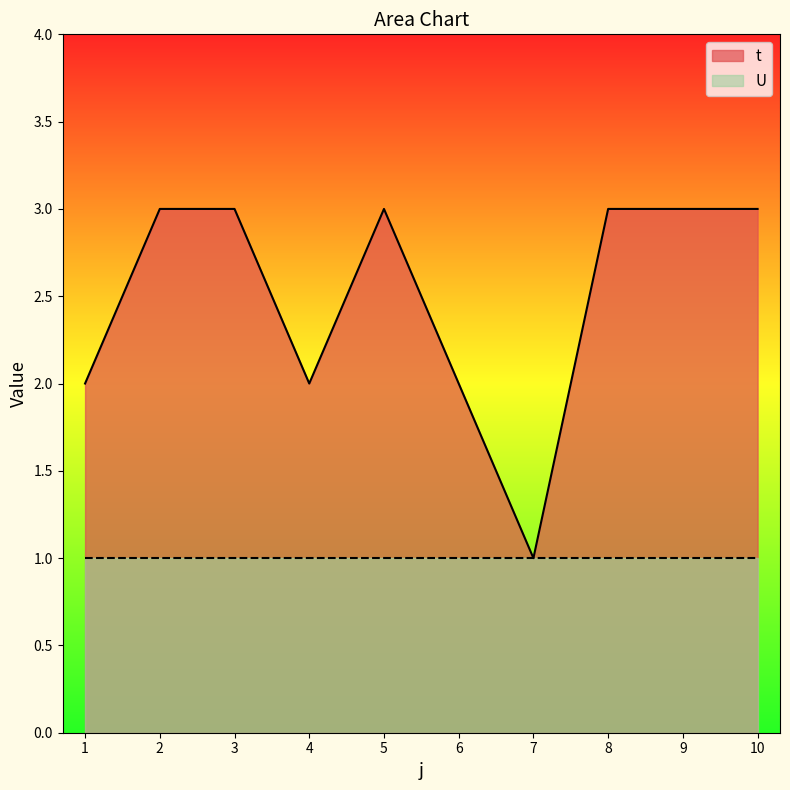

What is the value of the 3rd point from the left?

3